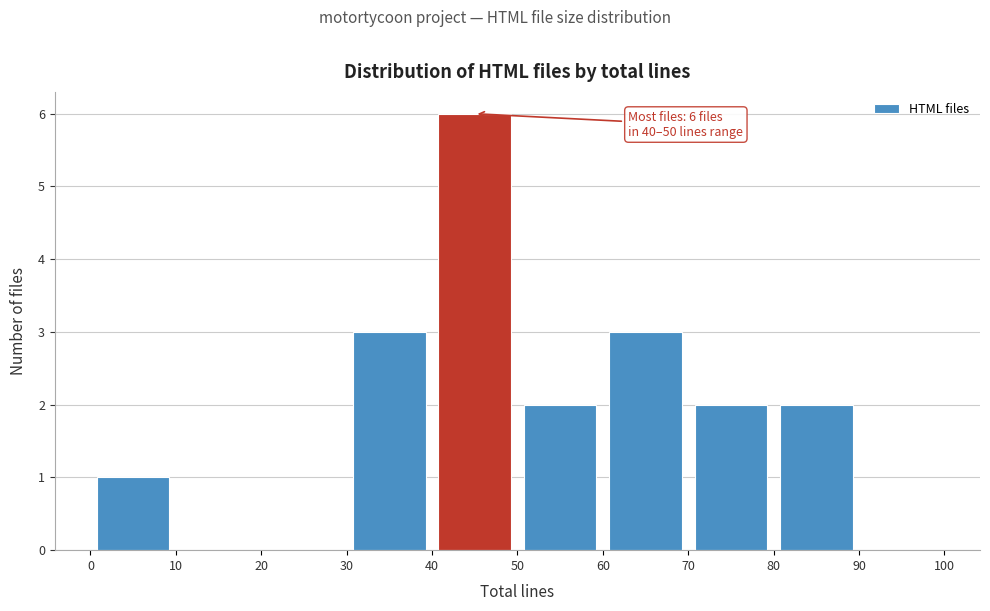

Over which range of the x-axis is the bar tallest?

40 to 50